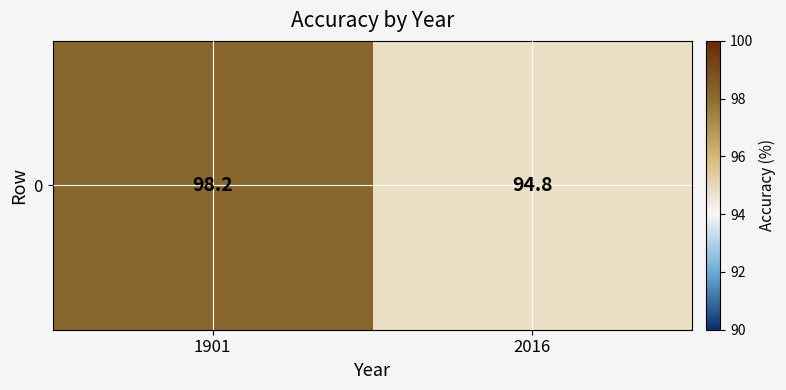

What is the change in value from 1901 to 2016?

-3.4